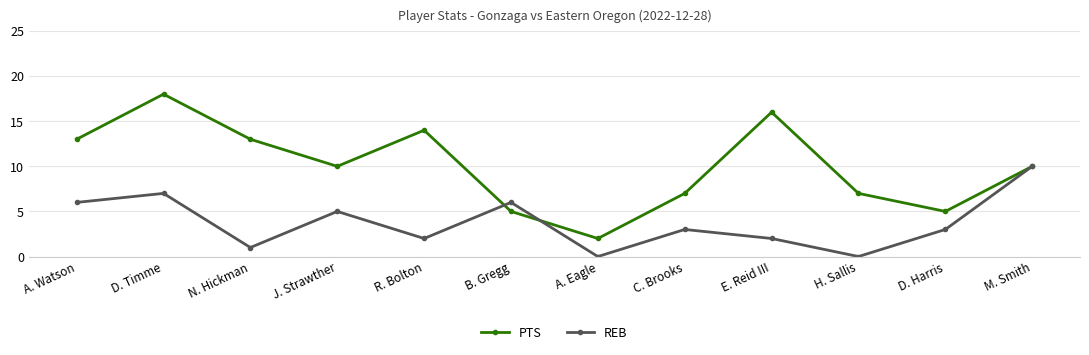

The REB series shows 7 at D. Timme. True or false?

True